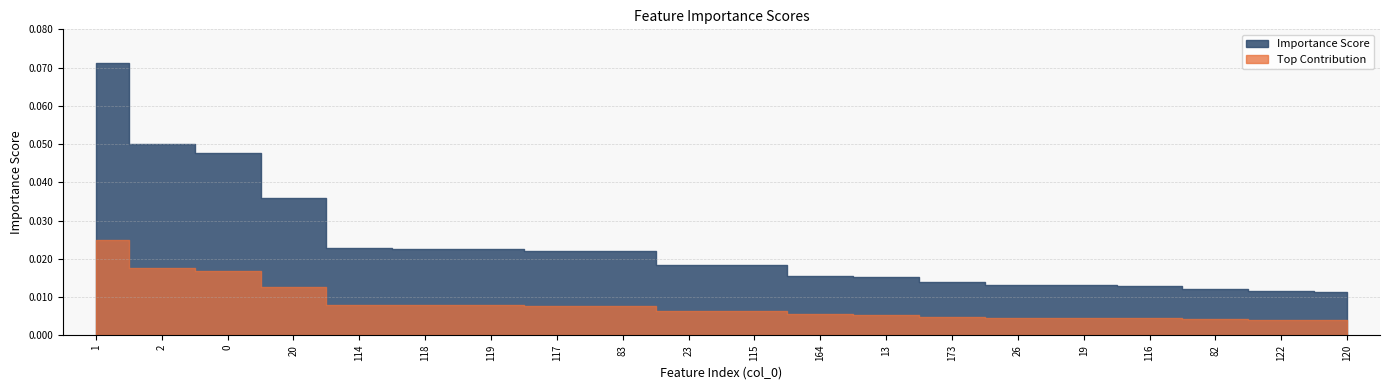

List the labels in order of value, smallest first.

120, 122, 82, 116, 19, 26, 173, 13, 164, 115, 23, 83, 117, 119, 118, 114, 20, 0, 2, 1